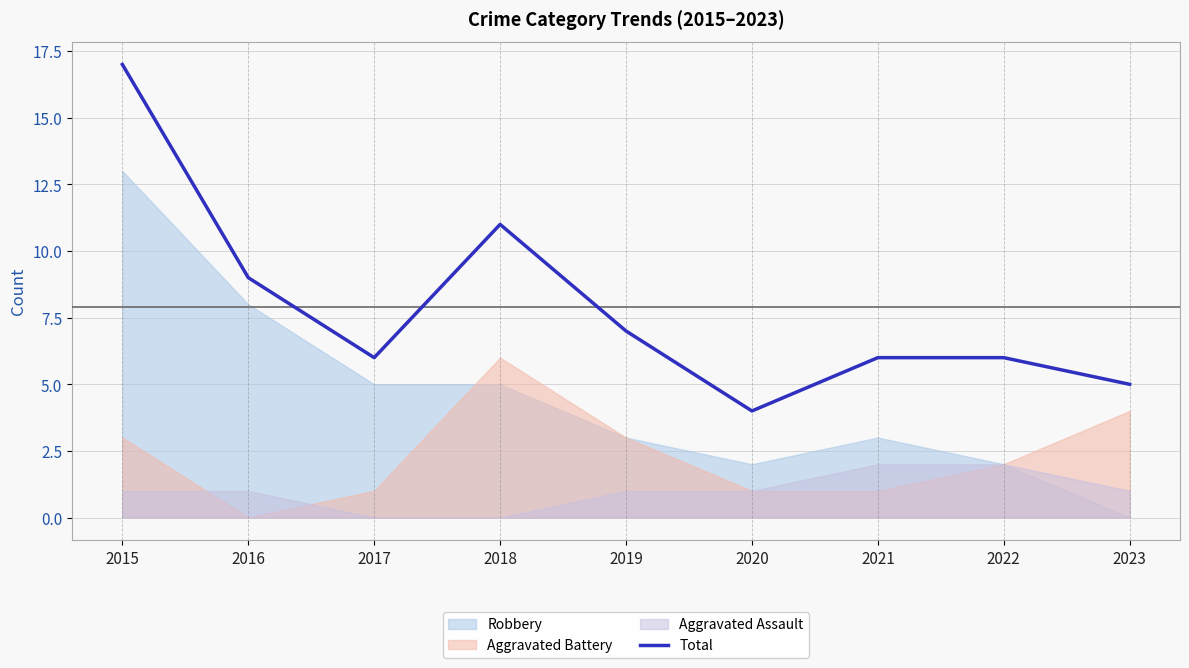

The value at 2023 is 3. True or false?

False